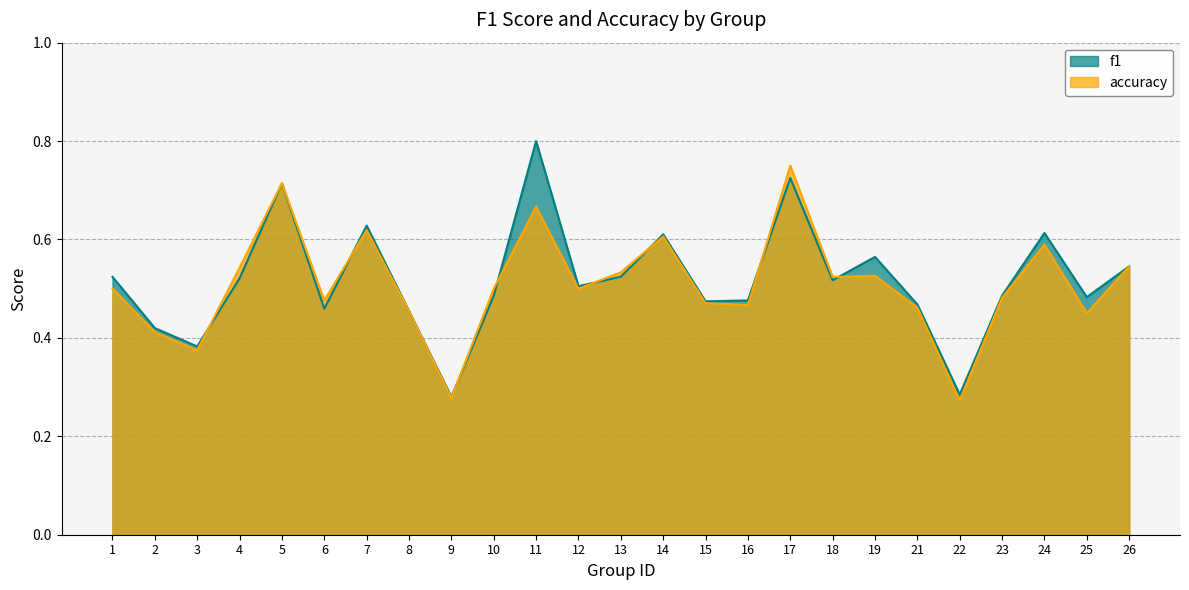

What are all the series names shown in the legend?

f1, accuracy